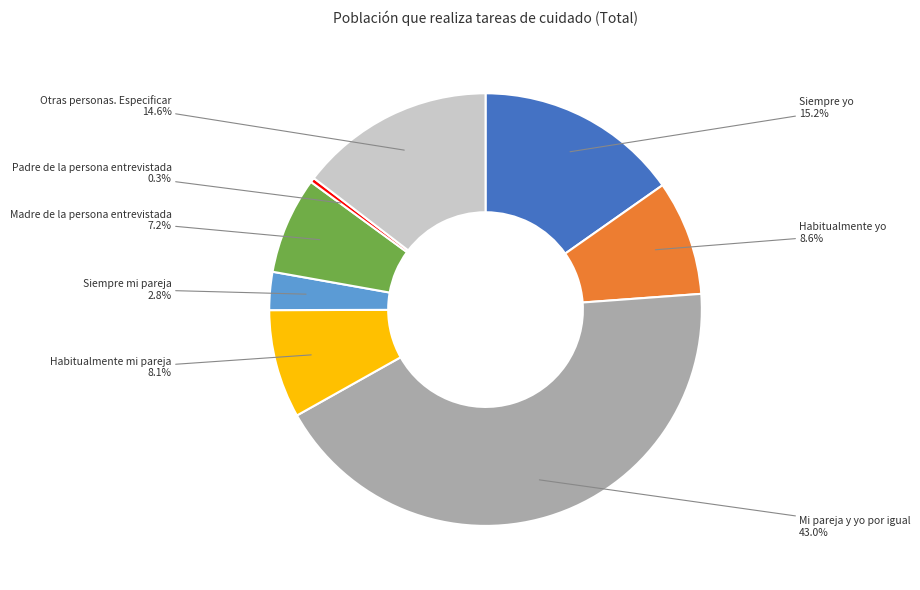

How many slices are in this pie chart?

8